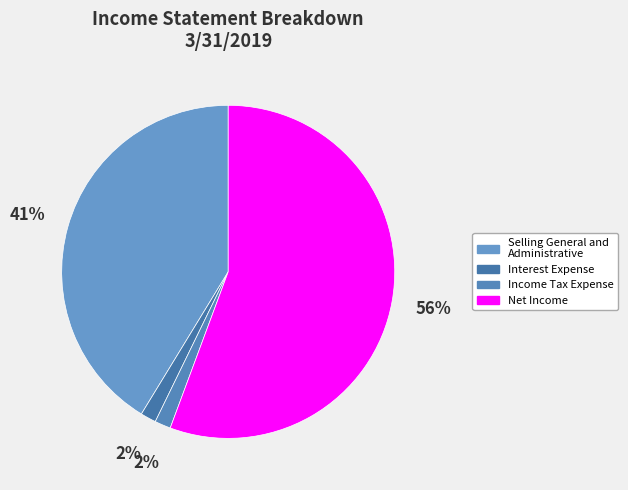

How many segments does this pie chart have?

4